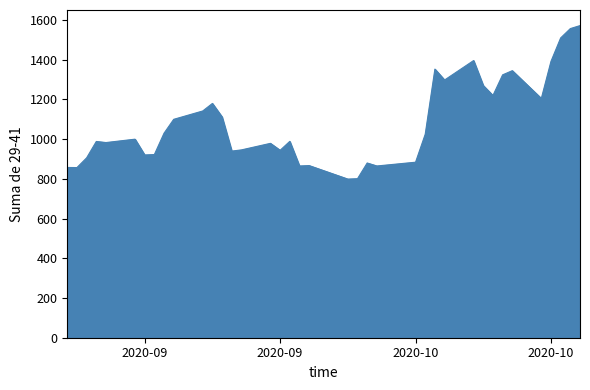

What is the smallest value displayed?

799.0